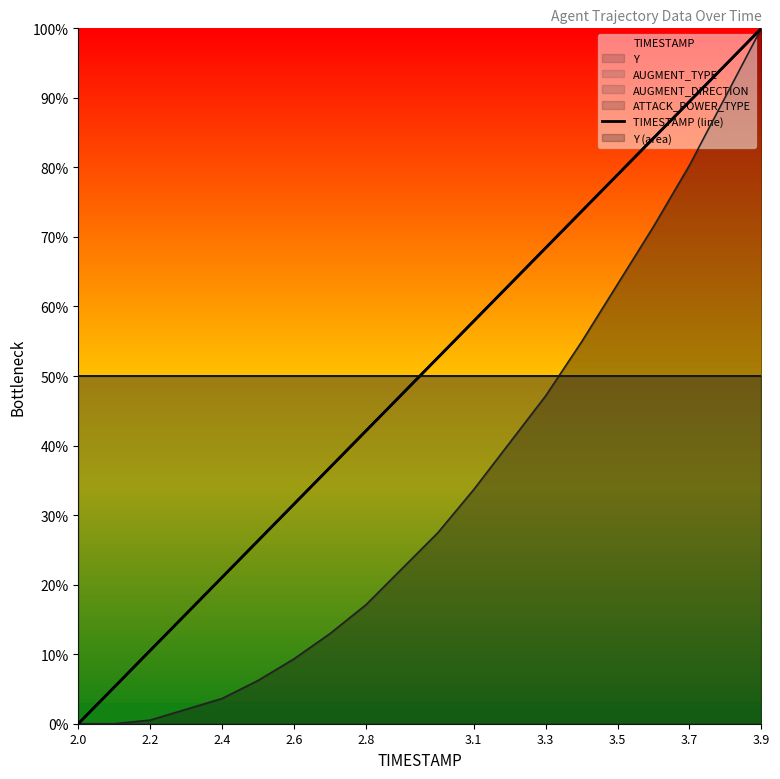

How many lines are shown in the chart?

1